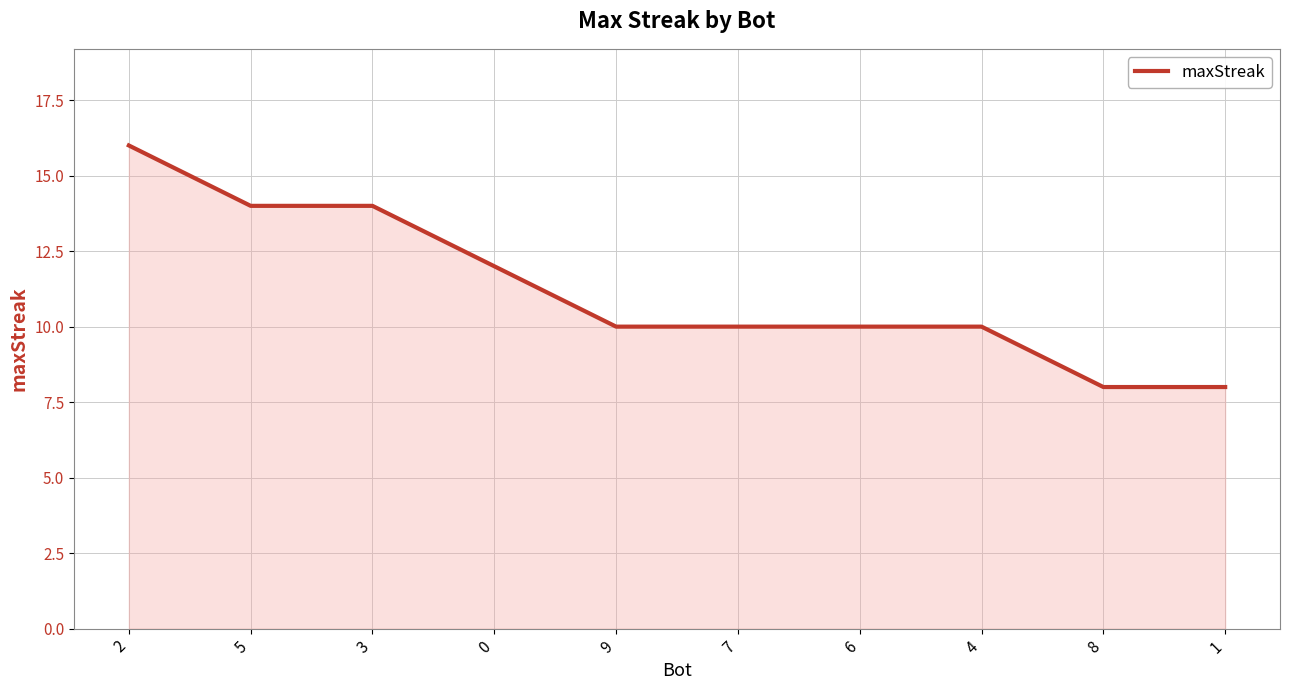

How many lines are shown in the chart?

1